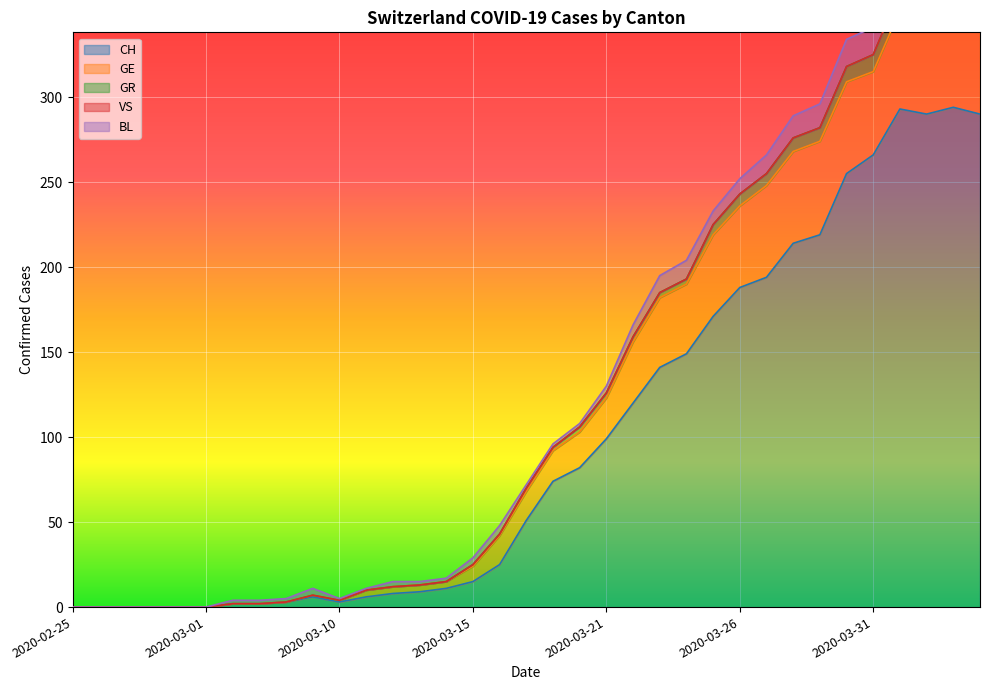

Which series has the largest range (max minus min)?

CH